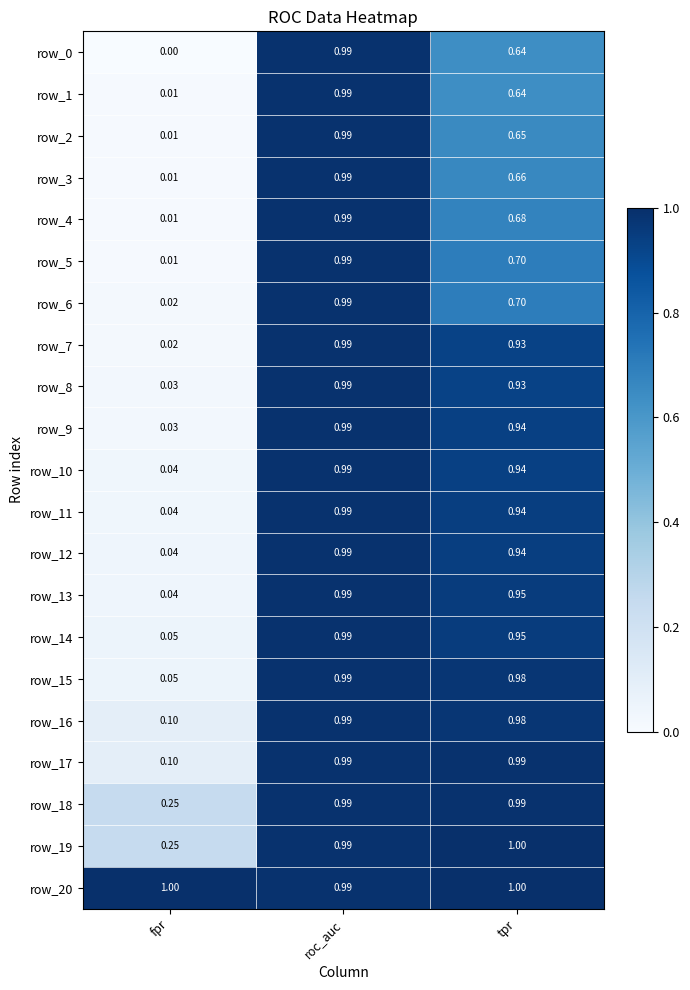

How many series are shown in this chart?

21